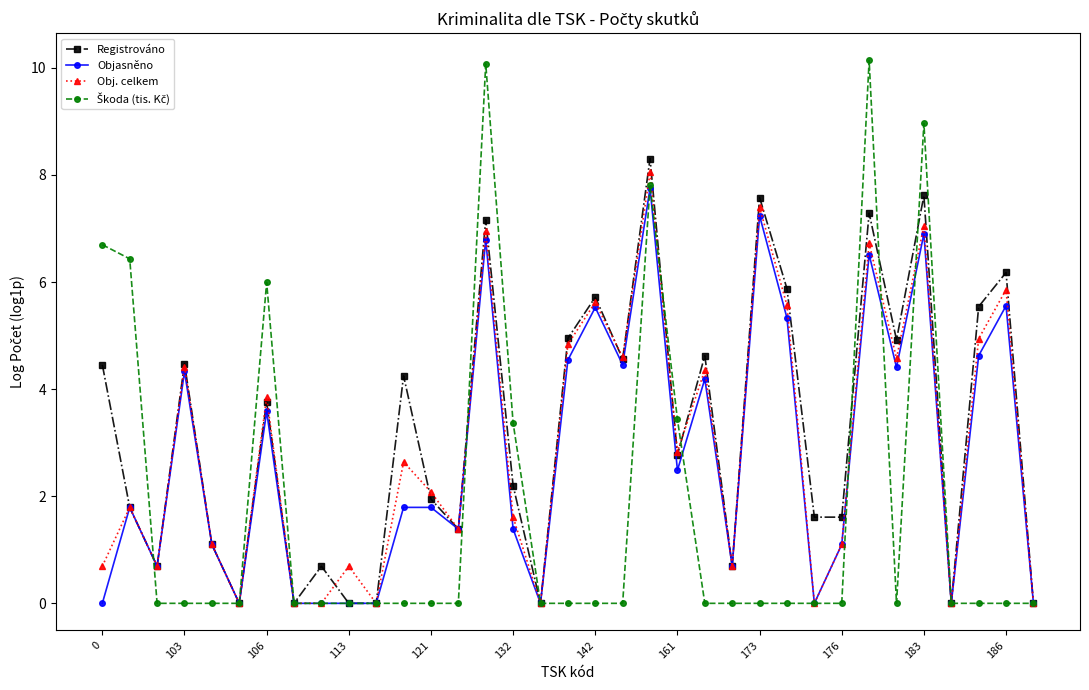

What is the maximum value for Registrováno?

8.3